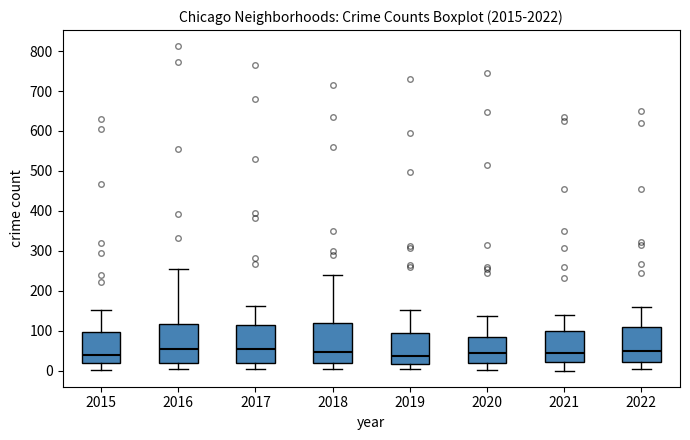

Reading left to right, transcribe this box plot: for each box, give where its median line is, the range the box spans, and where its two whiskers end, as read against the y-axis. The values are not printed on the chart, so give them approximately, as read against the axis.

2015: median 40, box 20 to 100, whiskers 0 to 150
2016: median 50, box 20 to 120, whiskers 0 to 250
2017: median 50, box 20 to 110, whiskers 0 to 160
2018: median 50, box 20 to 120, whiskers 0 to 240
2019: median 40, box 20 to 90, whiskers 0 to 150
2020: median 40, box 20 to 80, whiskers 0 to 140
2021: median 40, box 20 to 100, whiskers 0 to 140
2022: median 50, box 20 to 110, whiskers 0 to 160